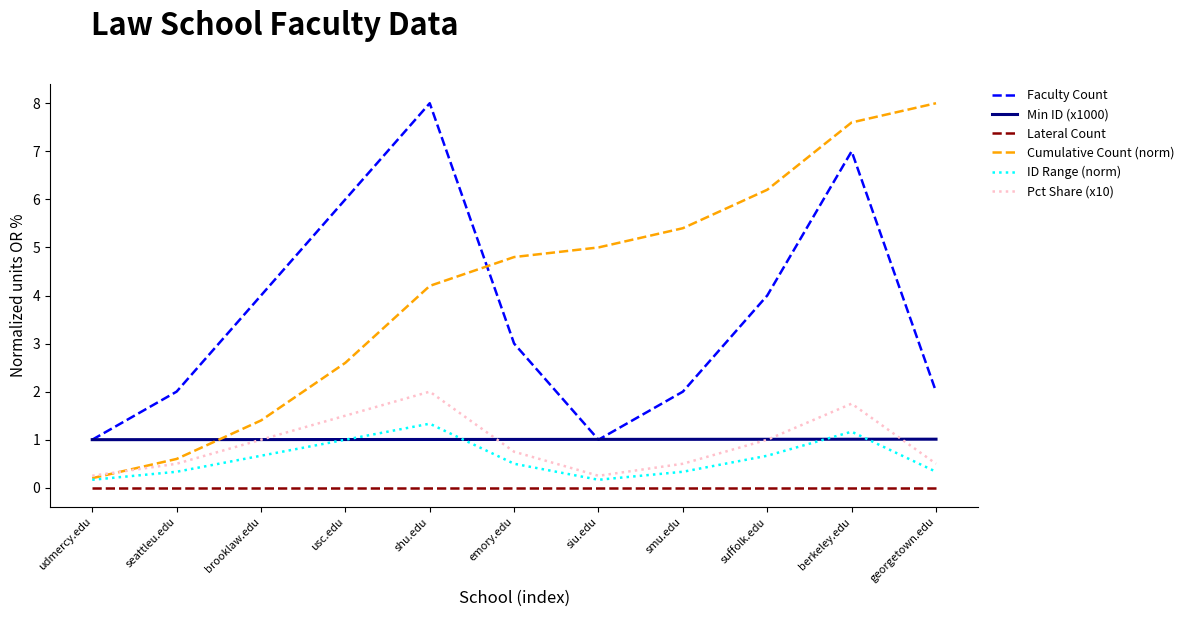

The Pct Share (x10) series shows 2.9 at berkeley.edu. True or false?

False